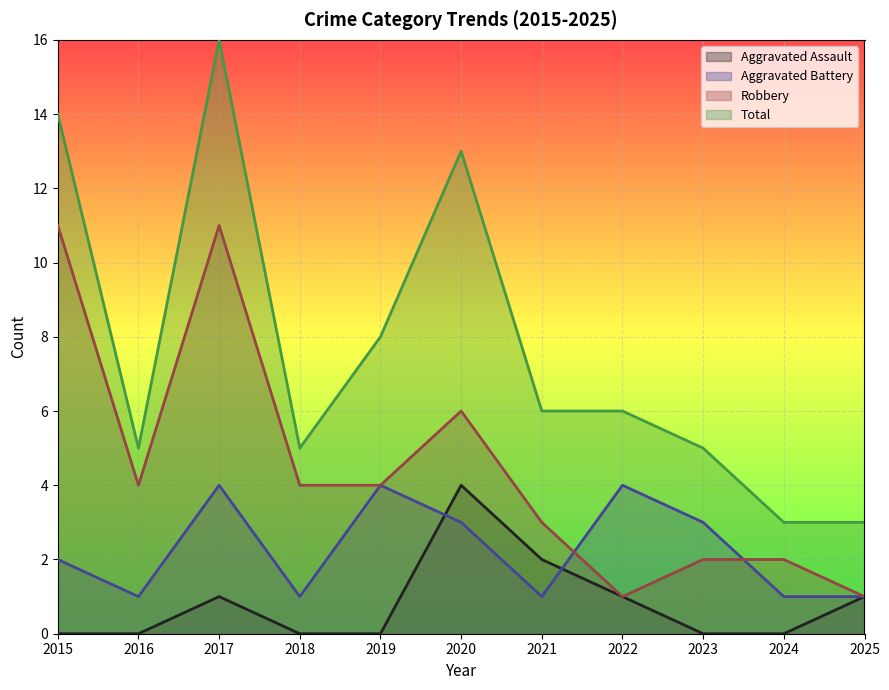

Between 2024 and 2015, which is larger?

2024